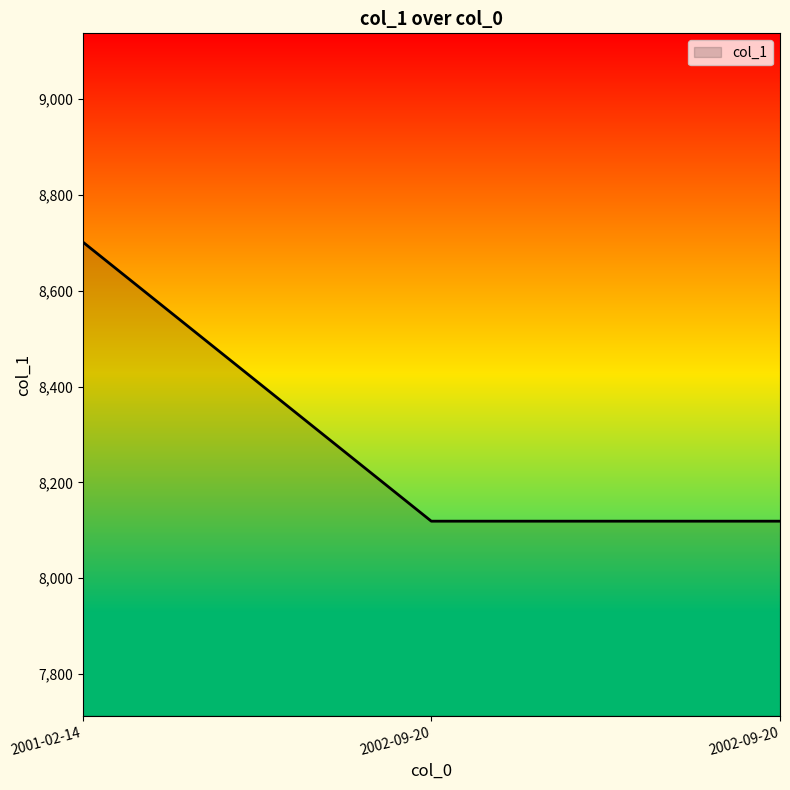

How many distinct data groups are displayed?

1